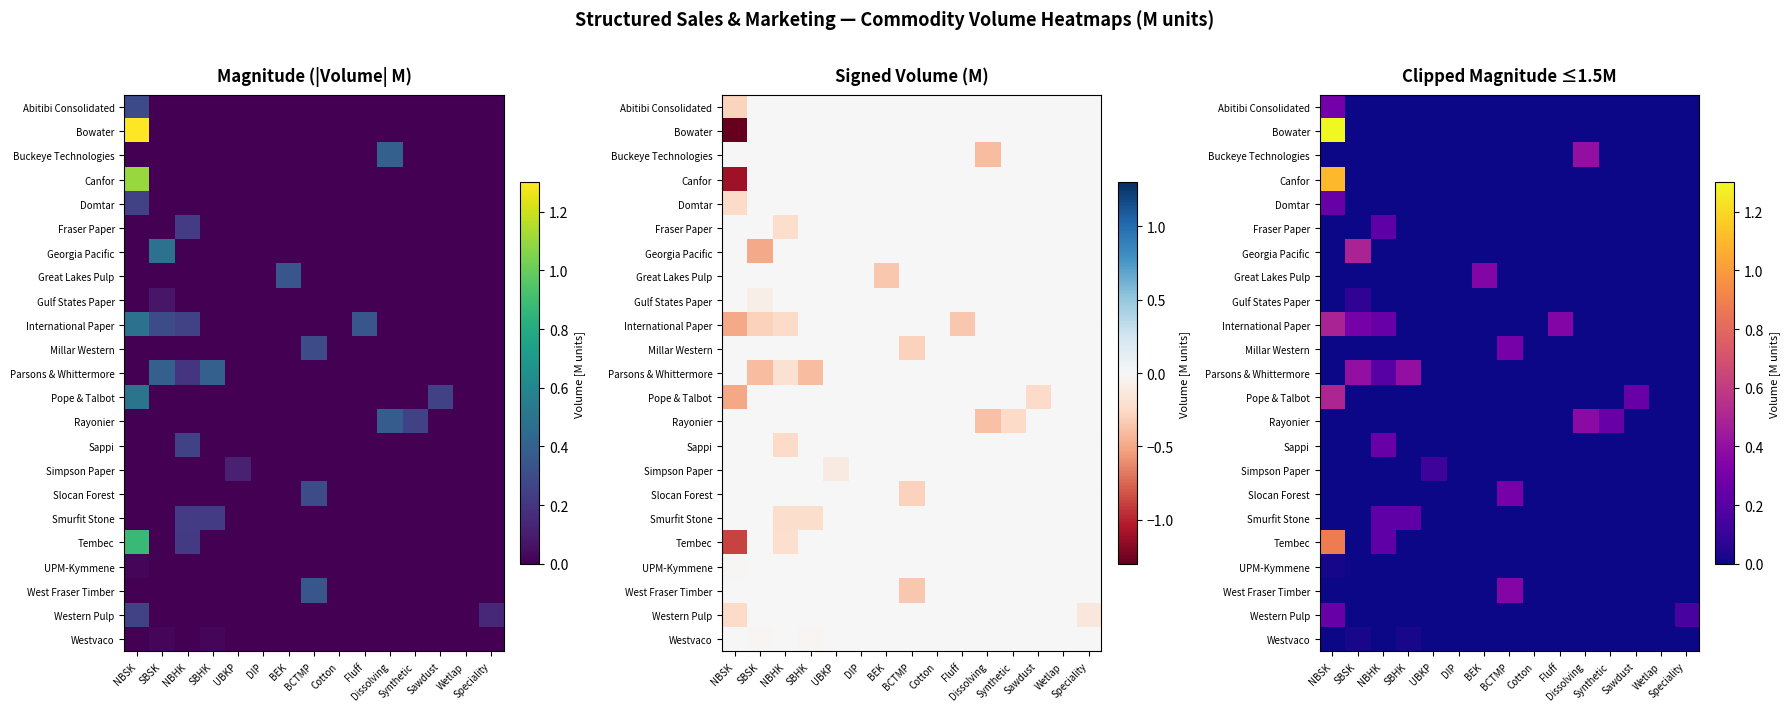

The Western Pulp series shows 0.0 at DIP. True or false?

True